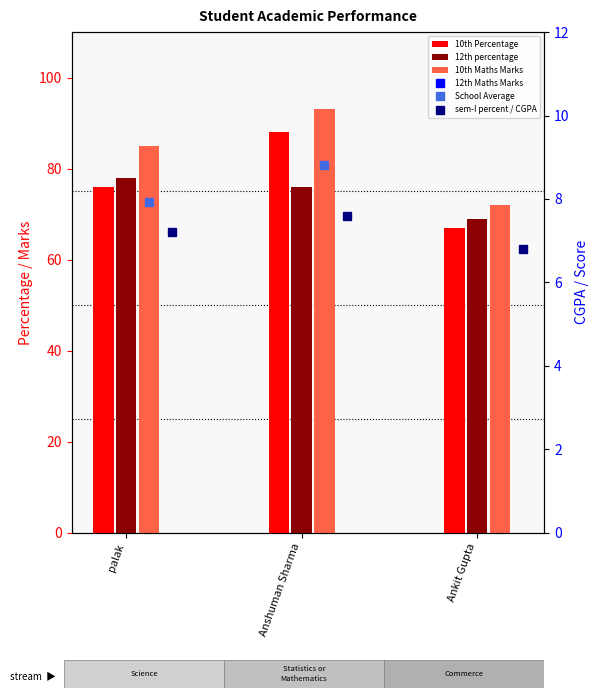

Which has a higher value, palak or Anshuman Sharma?

Anshuman Sharma